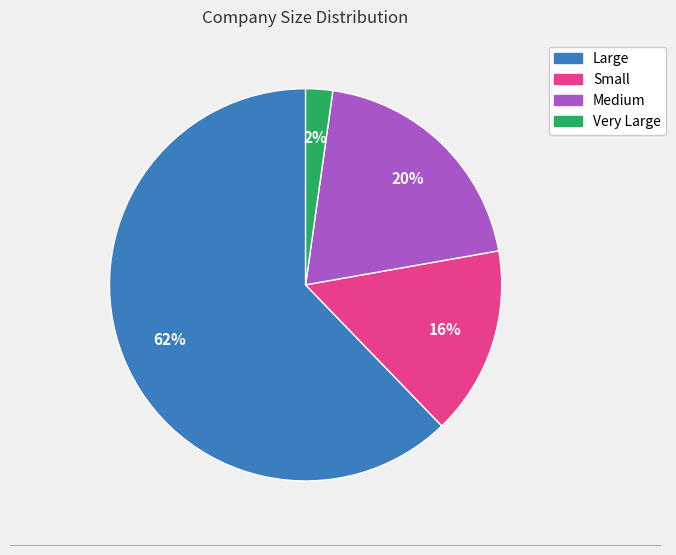

Combined, do Medium and Small account for over 50%?

No